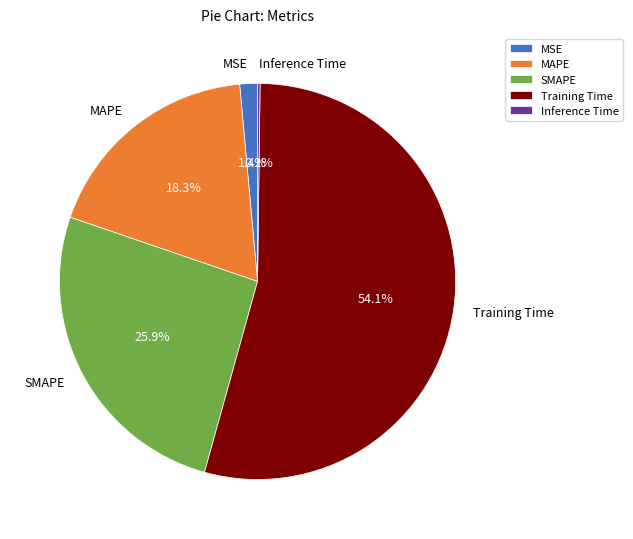

Which has a higher value, MAPE or Training Time?

Training Time